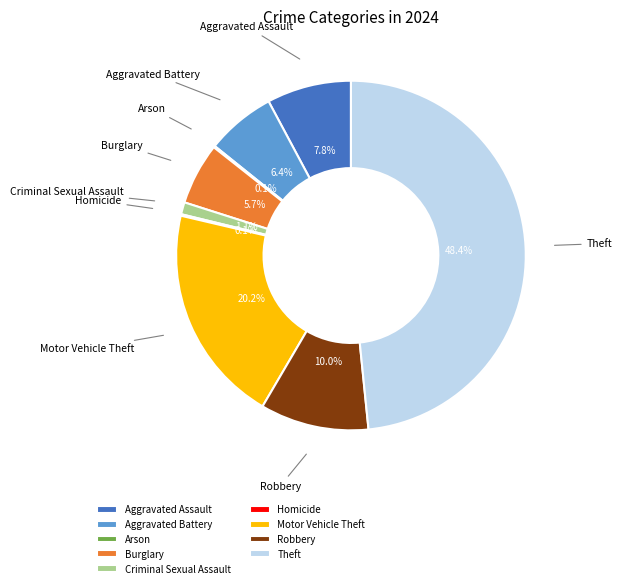

To the nearest percent, what is the average slice percentage?

11%